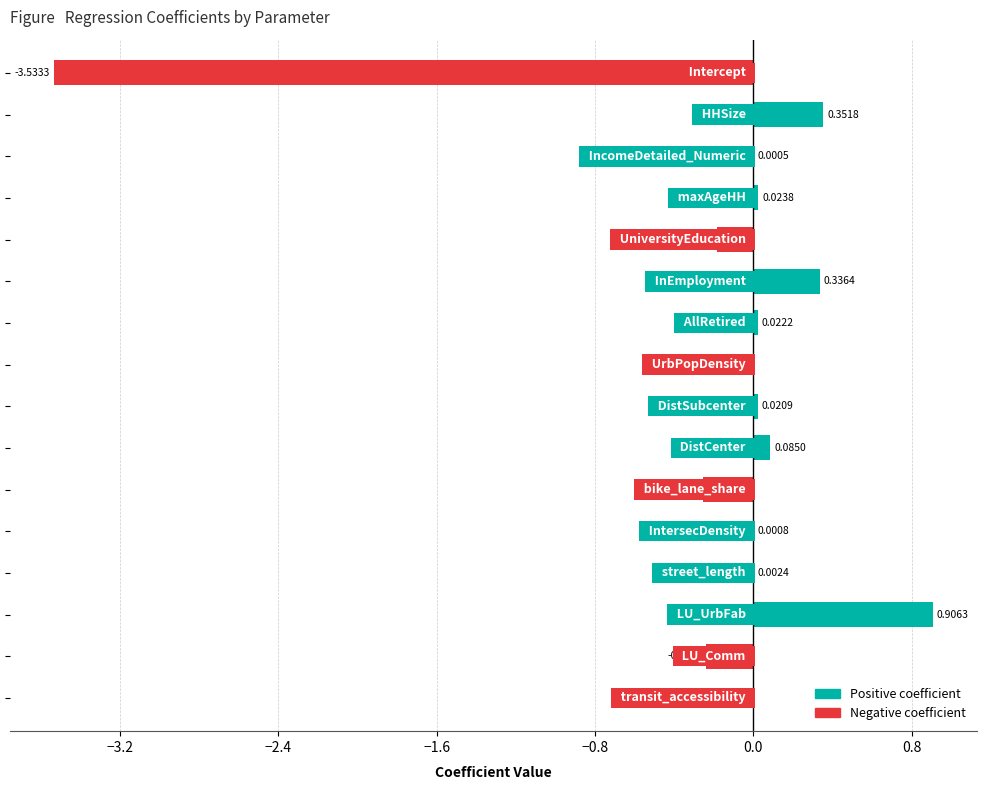

What is the sum of all values?

-2.5